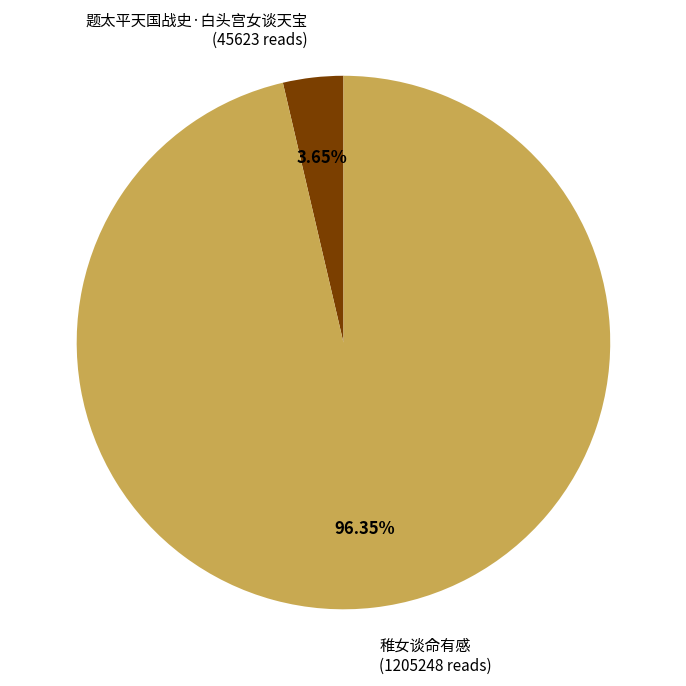

Rank the categories by value from highest to lowest.

稚女谈命有感 (1205248 reads), 题太平天国战史·白头宫女谈天宝 (45623 reads)